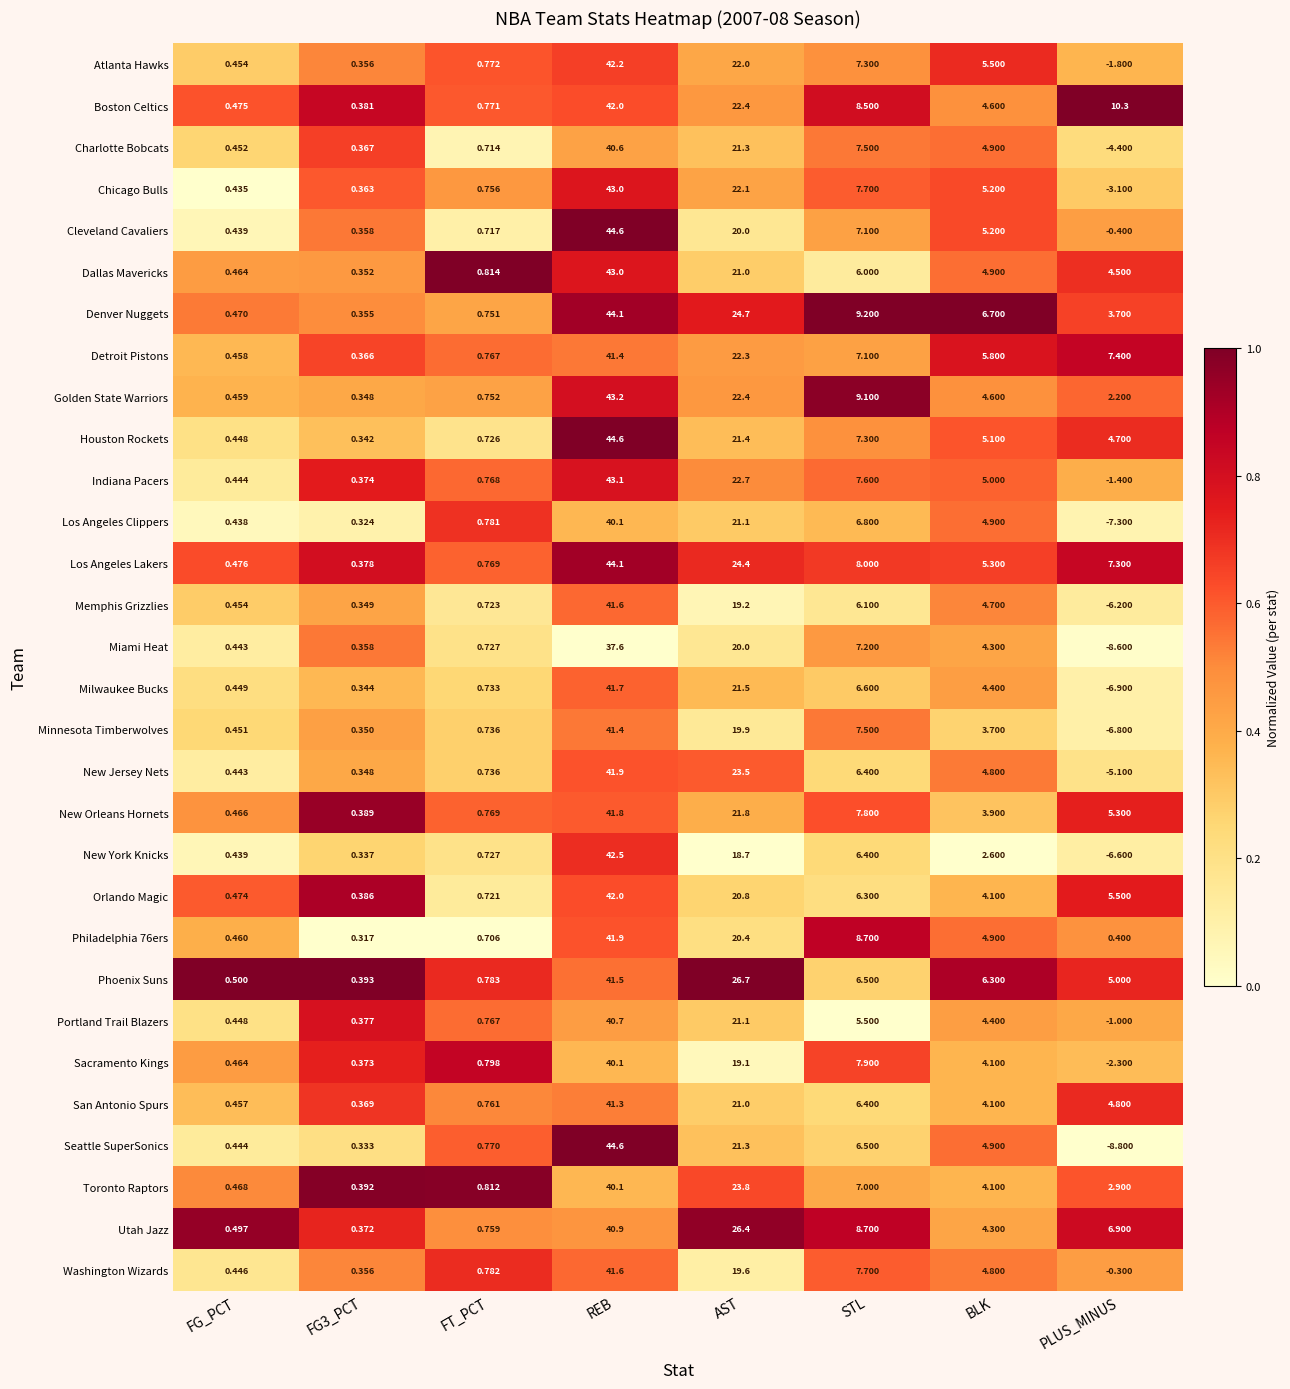

Which label corresponds to the largest value in the chart?

REB